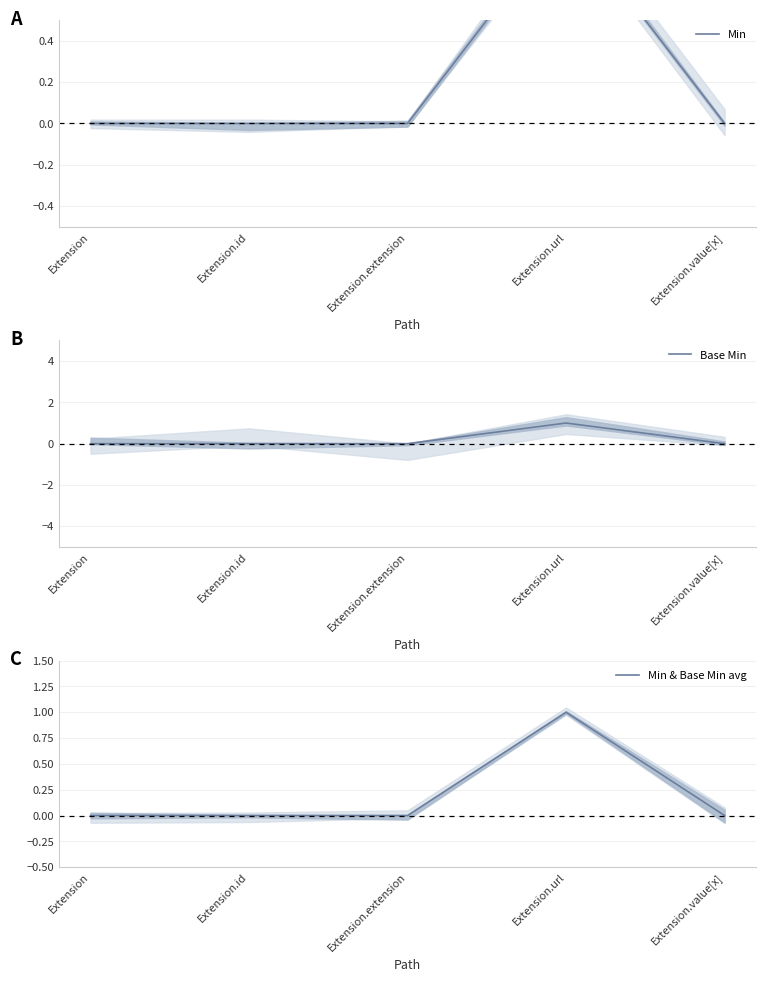

Count the number of data series in this chart.

3